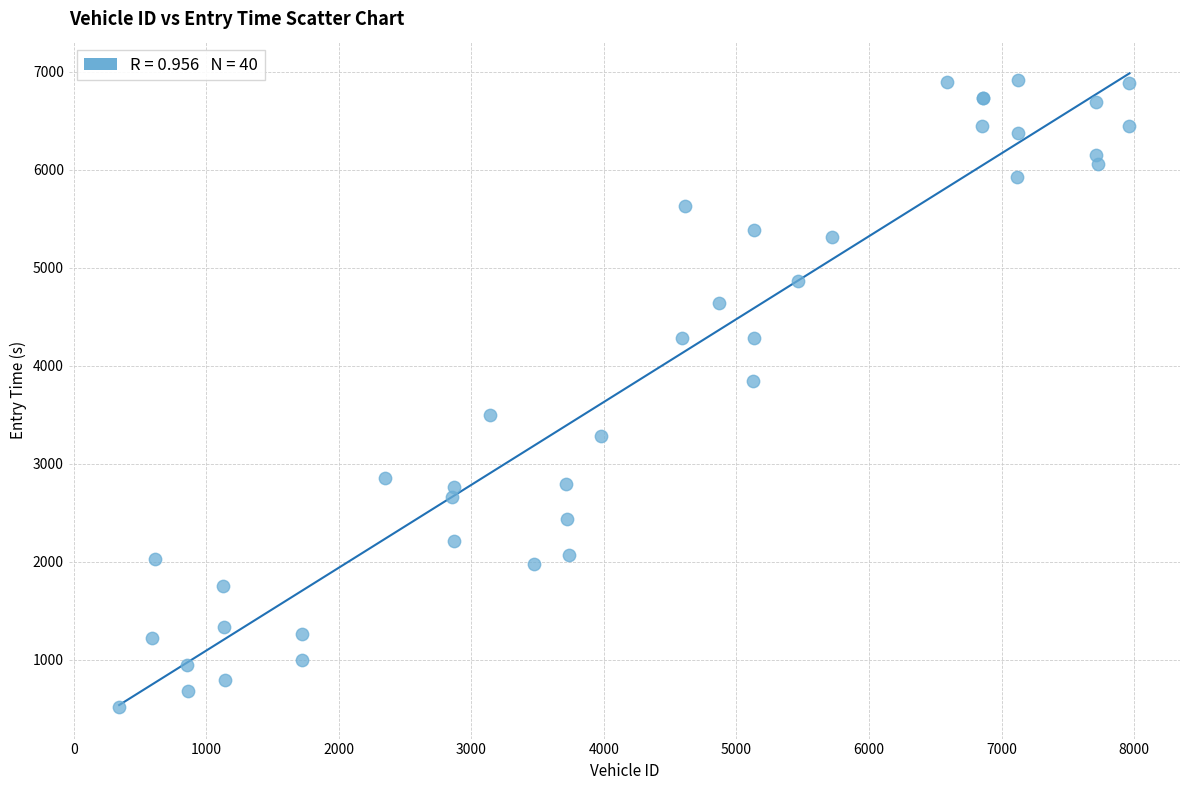

What Y value in the scatter plot is closest to 3716?

3848.6